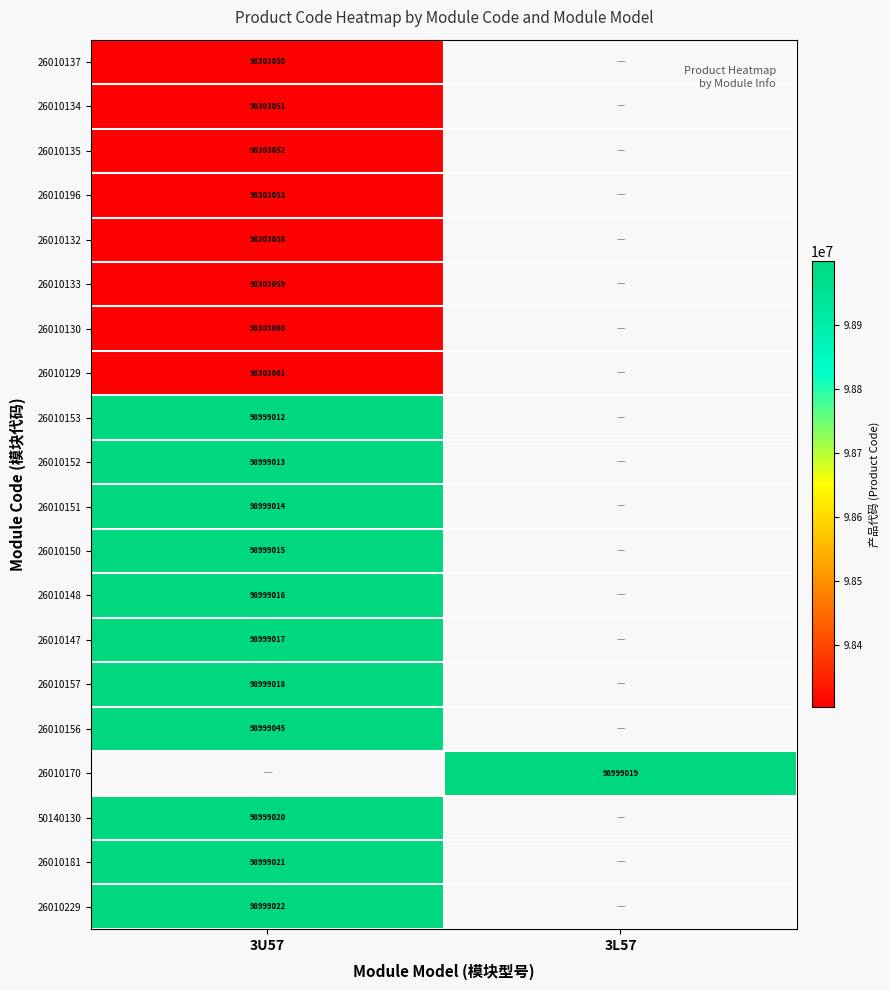

True or false: 26010150 has a value of 98999015 at 3U57.

True